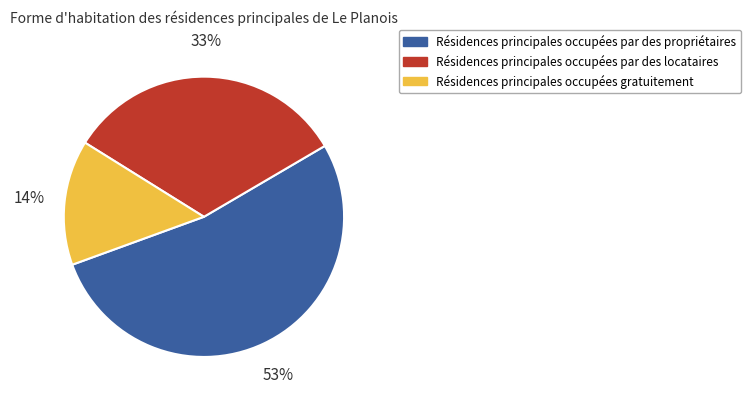

Is there a majority slice in this chart?

Yes